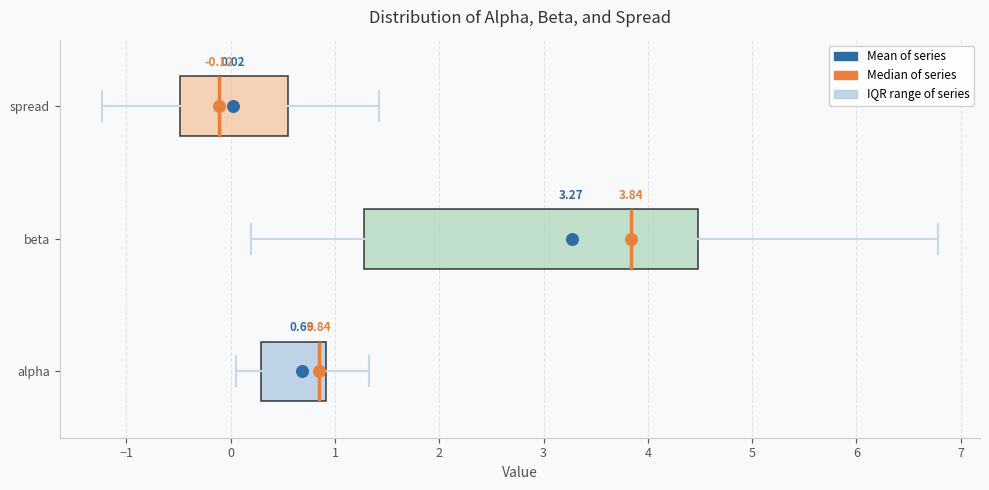

Which box has the furthest to the left median line?

spread